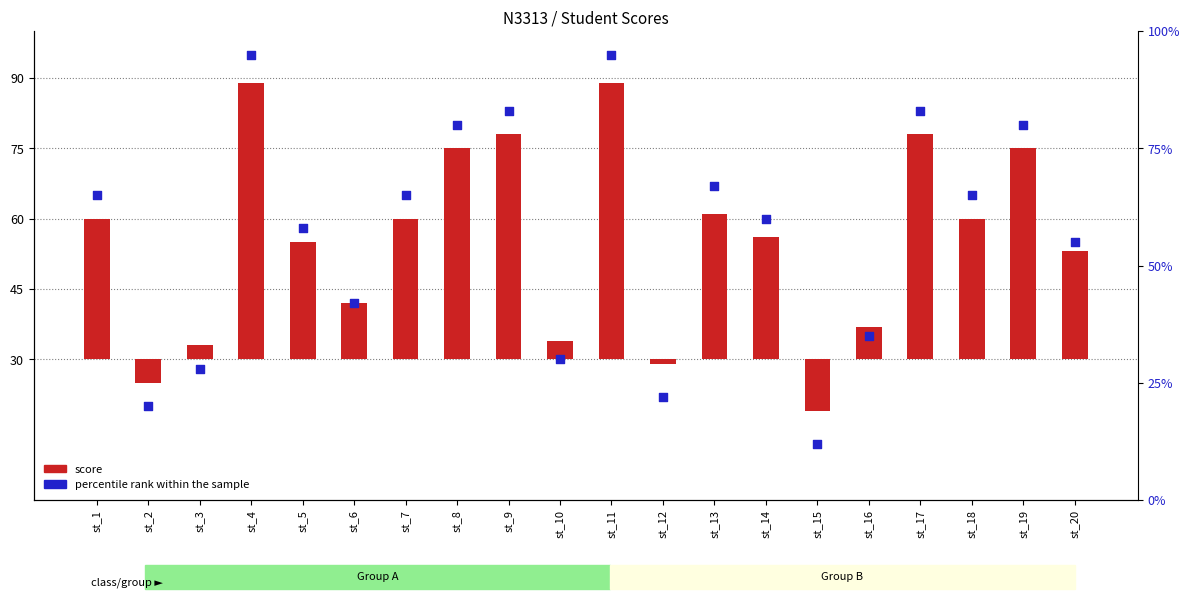

What are all the series names shown in the legend?

score, percentile rank within the sample